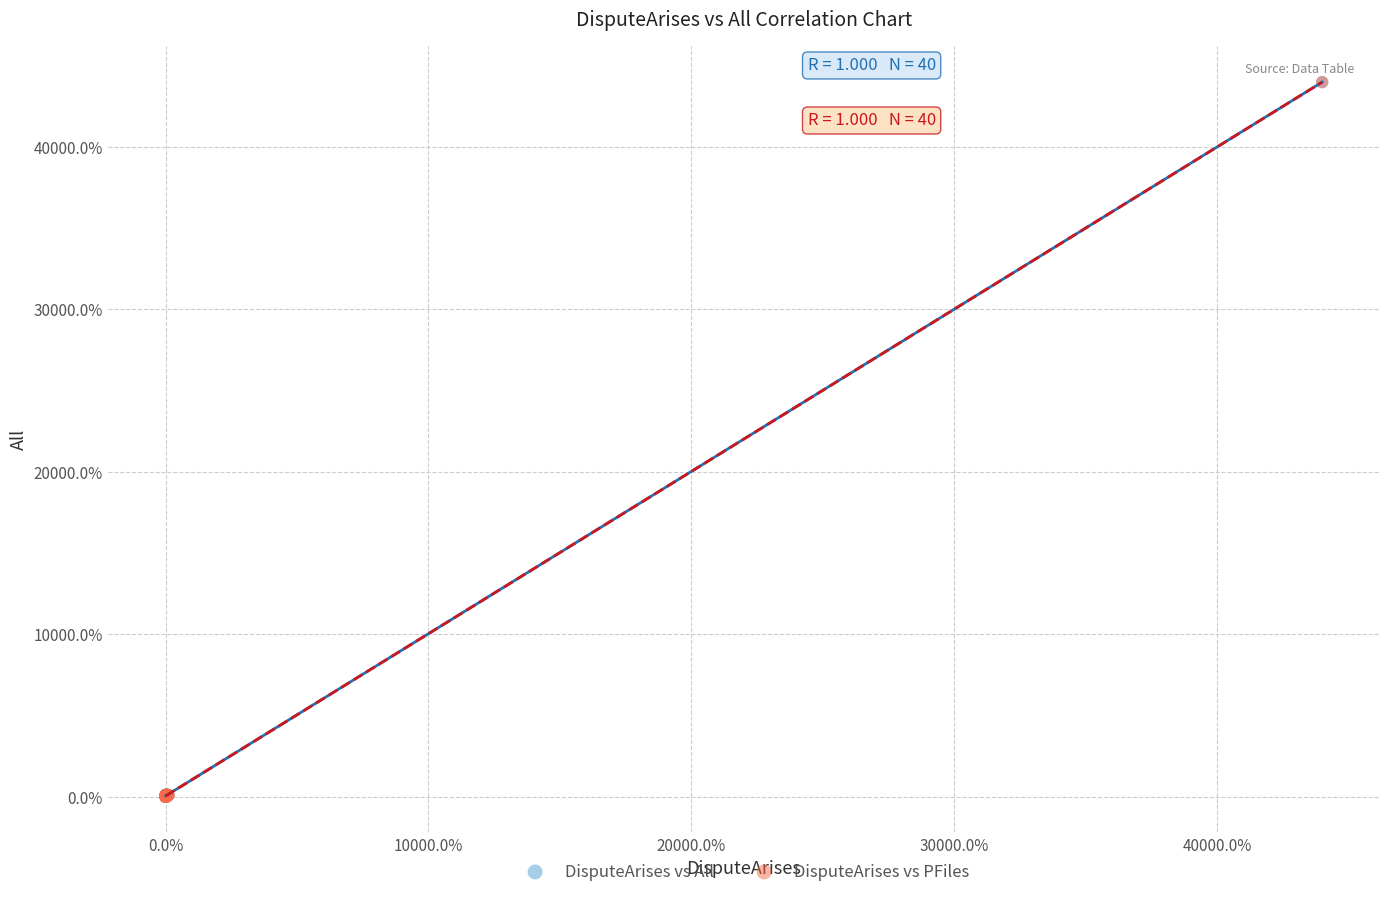

What are all the series names shown in the legend?

DisputeArises vs All, DisputeArises vs PFiles